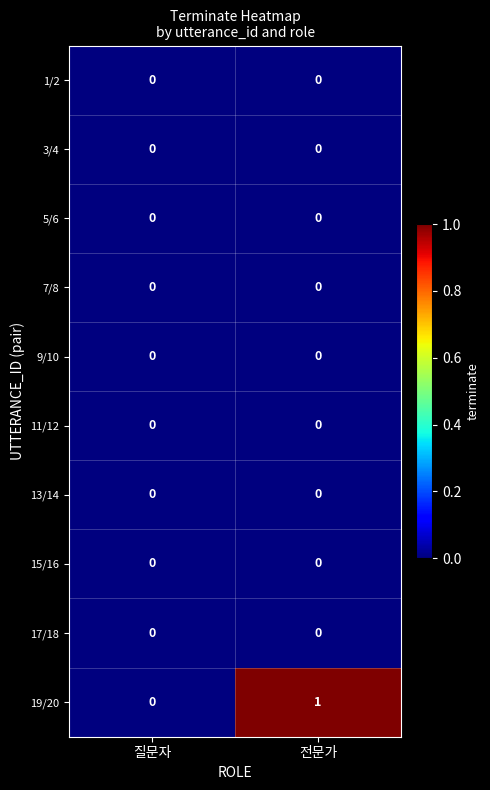

What is the total value across all series at 전문가?

1